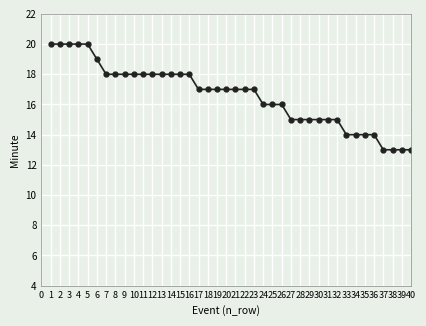

What is the approximate value at 7?

18